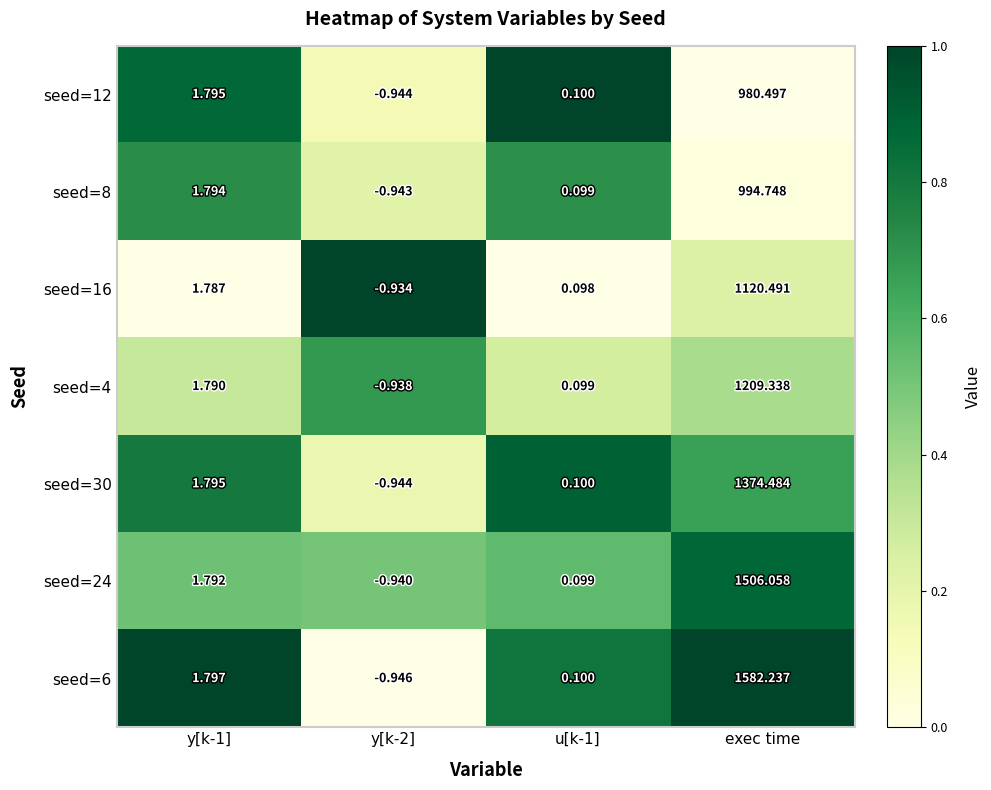

Is the value of seed=30 at y[k-2] greater than the value of seed=12 at u[k-1]?

No